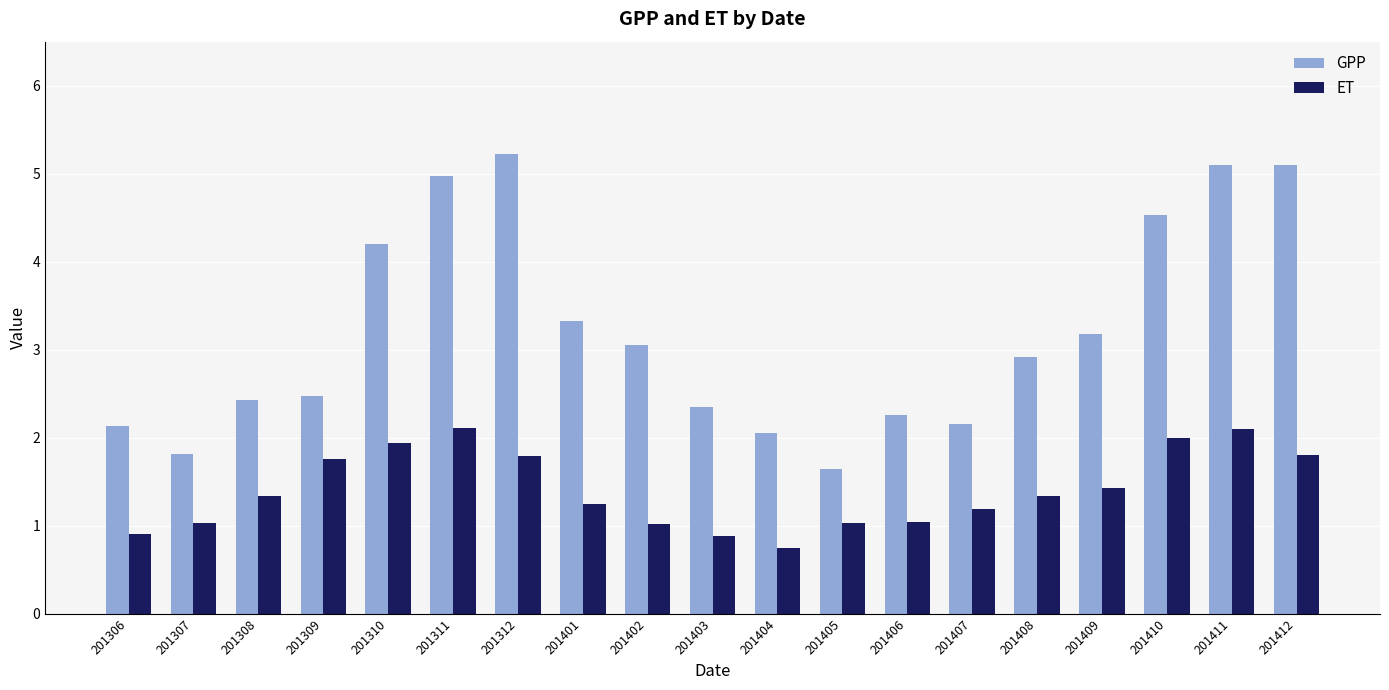

Reading left to right, extract all data points from this chart.

GPP: 2.1	1.8	2.4	2.5	4.2	5.0	5.2	3.3	3.1	2.3	2.1	1.6	2.3	2.2	2.9	3.2	4.5	5.1	5.1
ET: 0.9	1.0	1.3	1.8	1.9	2.1	1.8	1.2	1.0	0.9	0.8	1.0	1.0	1.2	1.3	1.4	2.0	2.1	1.8